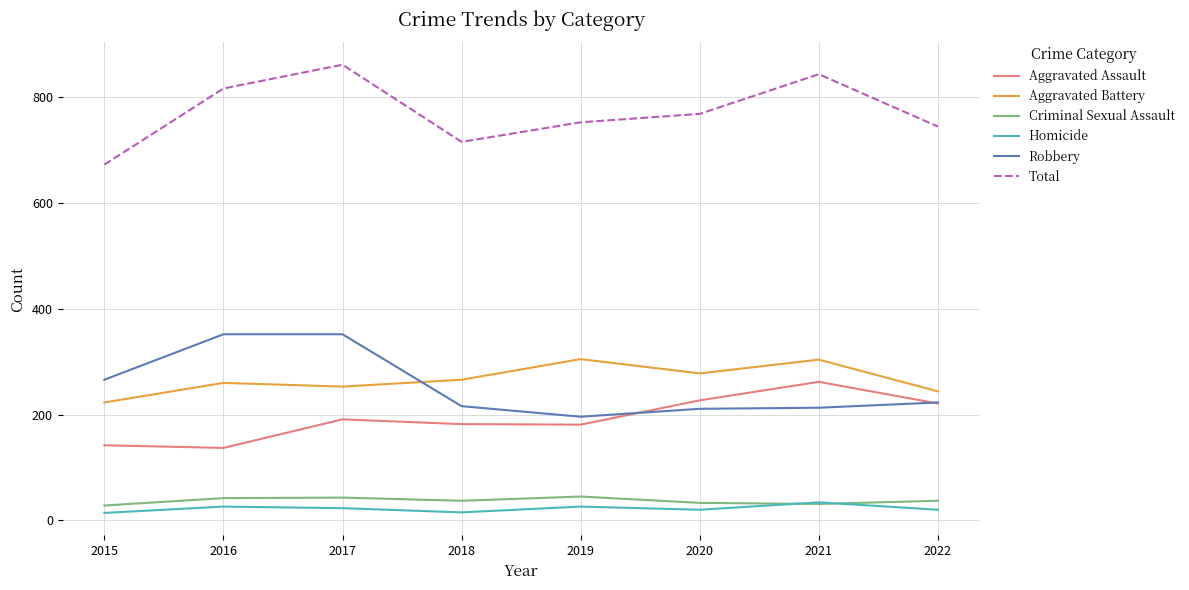

What is the difference between the highest and lowest values at 2020?

749